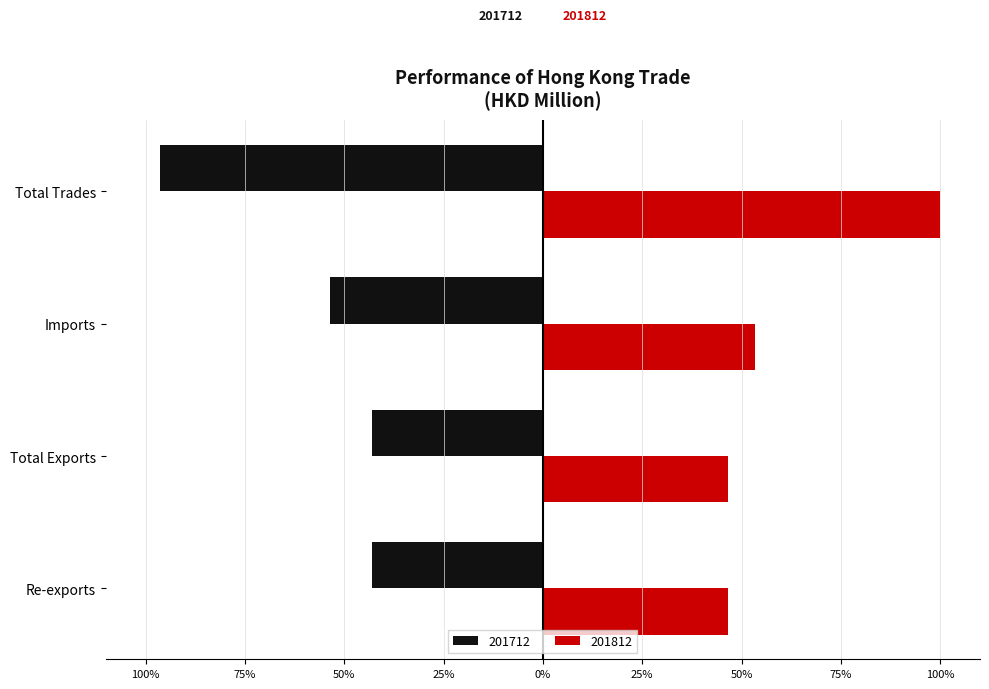

What are all the series names shown in the legend?

201712, 201812